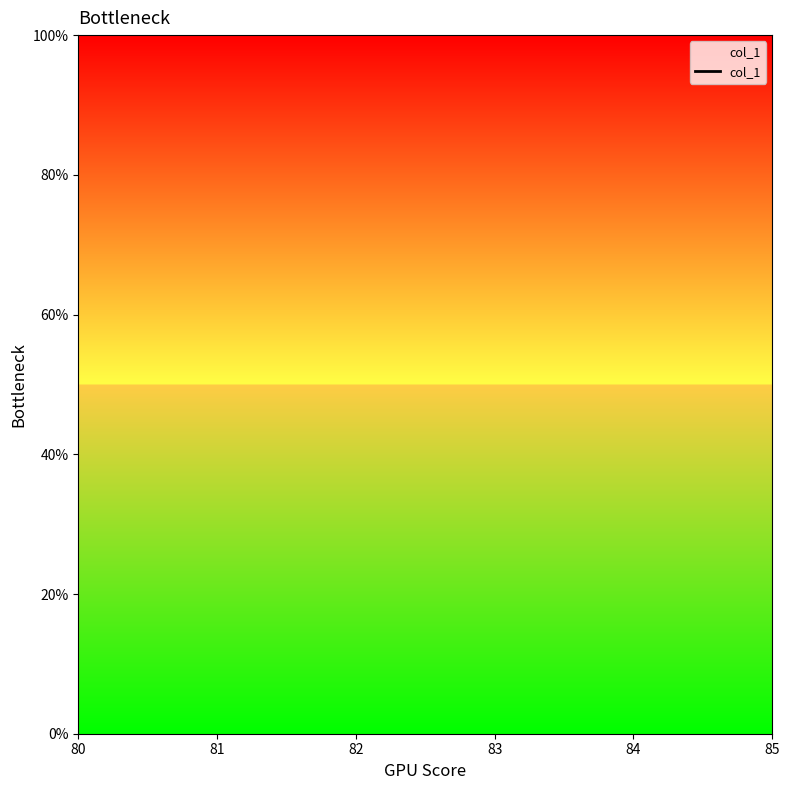

Between 82 and 83, which is larger?

83